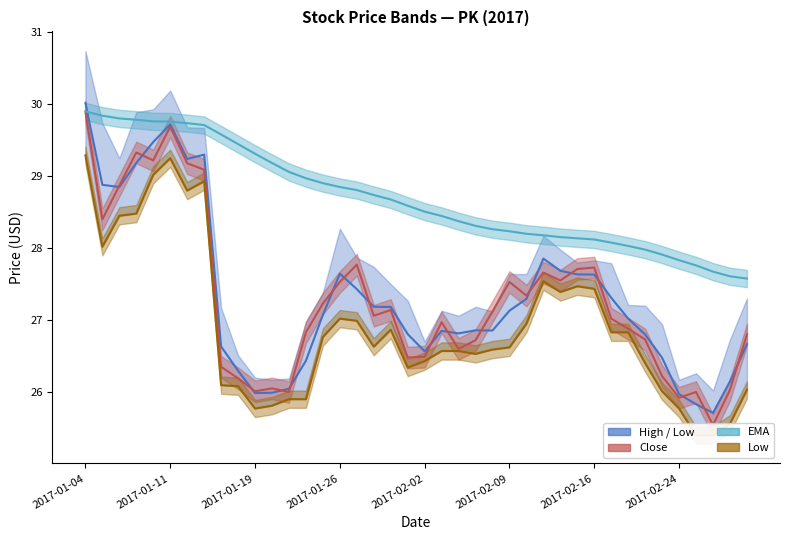

Count the number of categories in the chart.

40